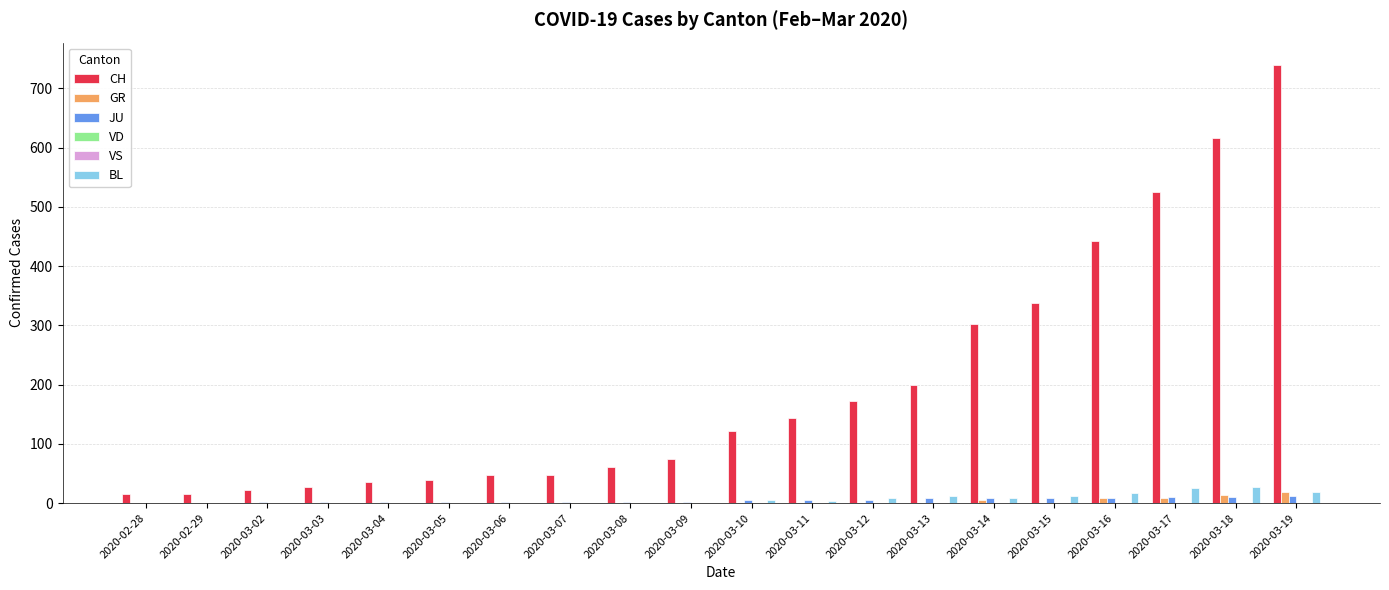

Which series has the largest range (max minus min)?

CH